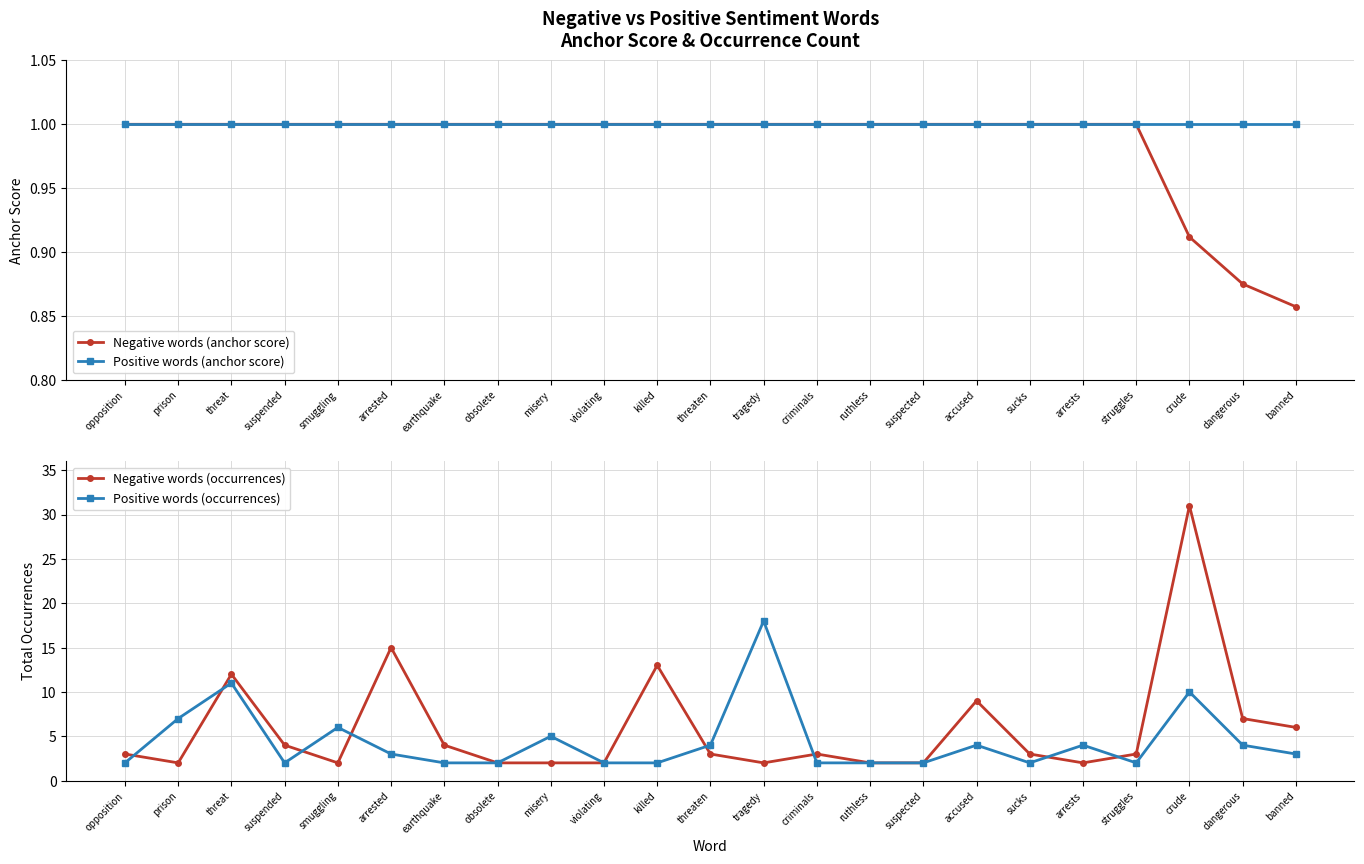

Which series changed the most between threat and threaten?

Negative words (occurrences)